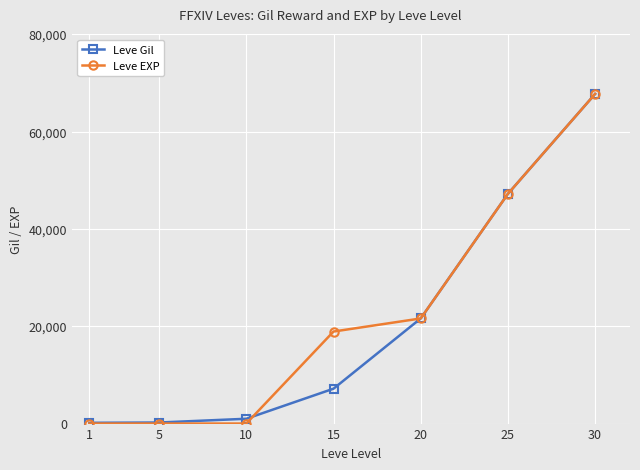

Which series changed the most between 1 and 30?

Leve EXP